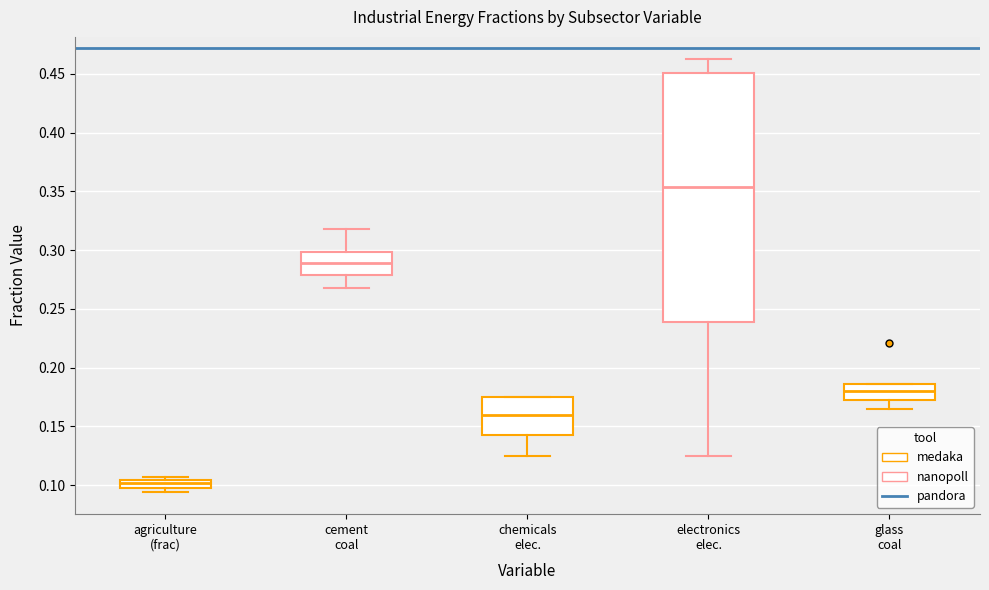

Where does the lower whisker of the box for chemicals elec. end on the y-axis? The values are not printed on the chart, so give them approximately, as read against the axis.

0.125